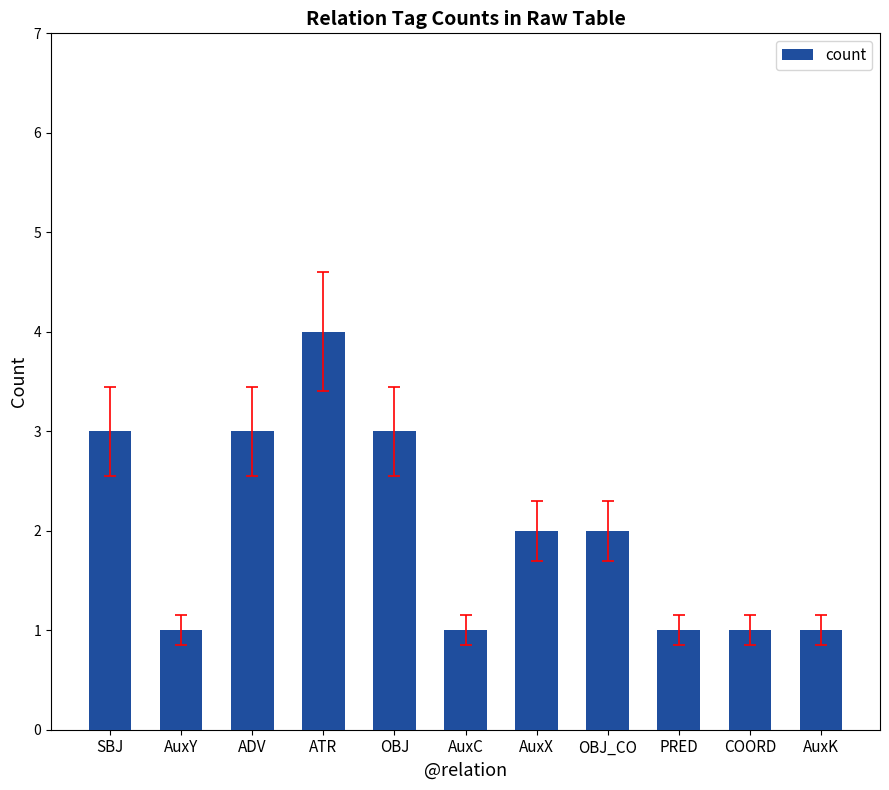

What is the ratio of the value at OBJ to the value at ADV?

1.0